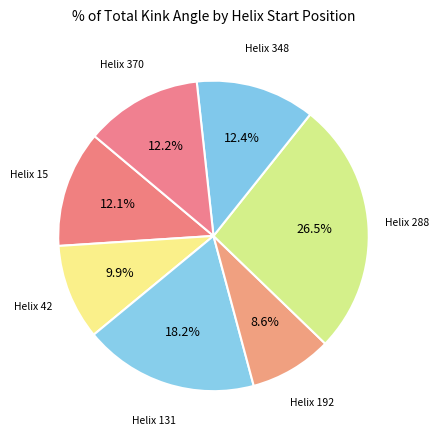

Rank the categories by value from lowest to highest.

192, 42, 15, 370, 348, 131, 288